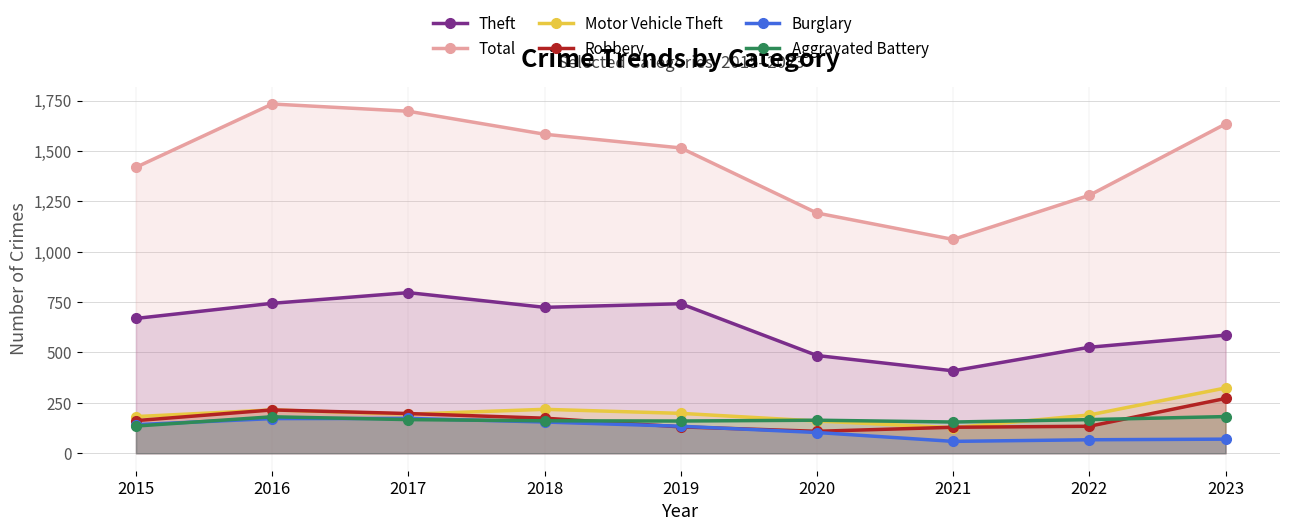

Reading right to left, what are all the values shown in this chart?

Theft: 586	526	409	485	742	724	797	744	669
Total: 1634	1280	1061	1192	1515	1583	1697	1733	1419
Motor Vehicle Theft: 324	190	127	160	198	218	194	215	182
Robbery: 272	134	129	109	131	174	197	215	162
Burglary: 70	67	59	103	134	155	173	172	142
Aggravated Battery: 182	167	155	164	160	161	167	181	135